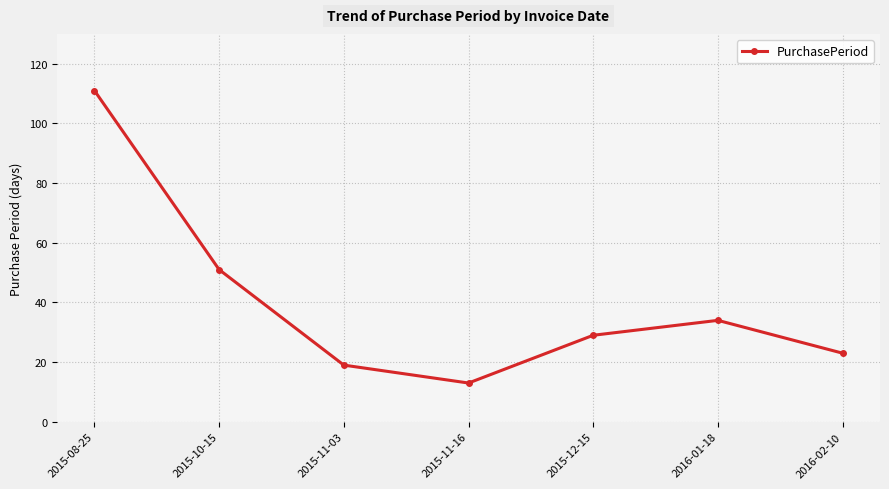

Rank the categories by value from highest to lowest.

2015-08-25, 2015-10-15, 2016-01-18, 2015-12-15, 2016-02-10, 2015-11-03, 2015-11-16